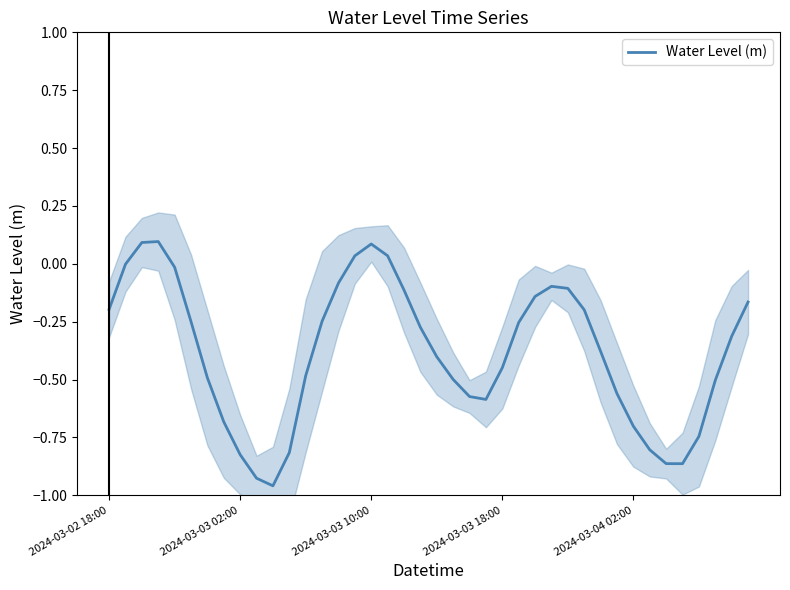

Reading right to left, extract all data points from this chart.

-0.2	-0.3	-0.5	-0.7	-0.9	-0.9	-0.8	-0.7	-0.6	-0.4	-0.2	-0.1	-0.1	-0.1	-0.3	-0.4	-0.6	-0.6	-0.5	-0.4	-0.3	-0.1	0.0	0.1	0.0	-0.1	-0.2	-0.5	-0.8	-1.0	-0.9	-0.8	-0.7	-0.5	-0.2	-0.0	0.1	0.1	-0.0	-0.2